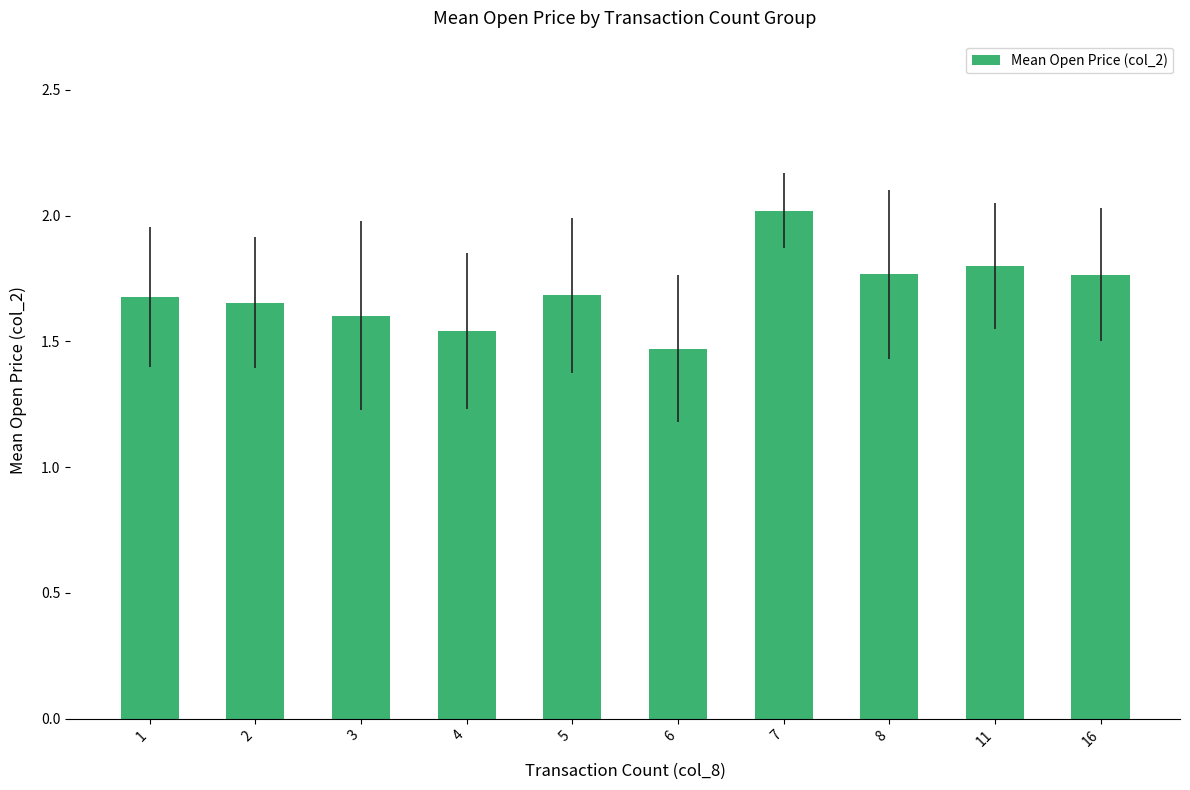

What is the value of the 7th bar from the left?

2.0